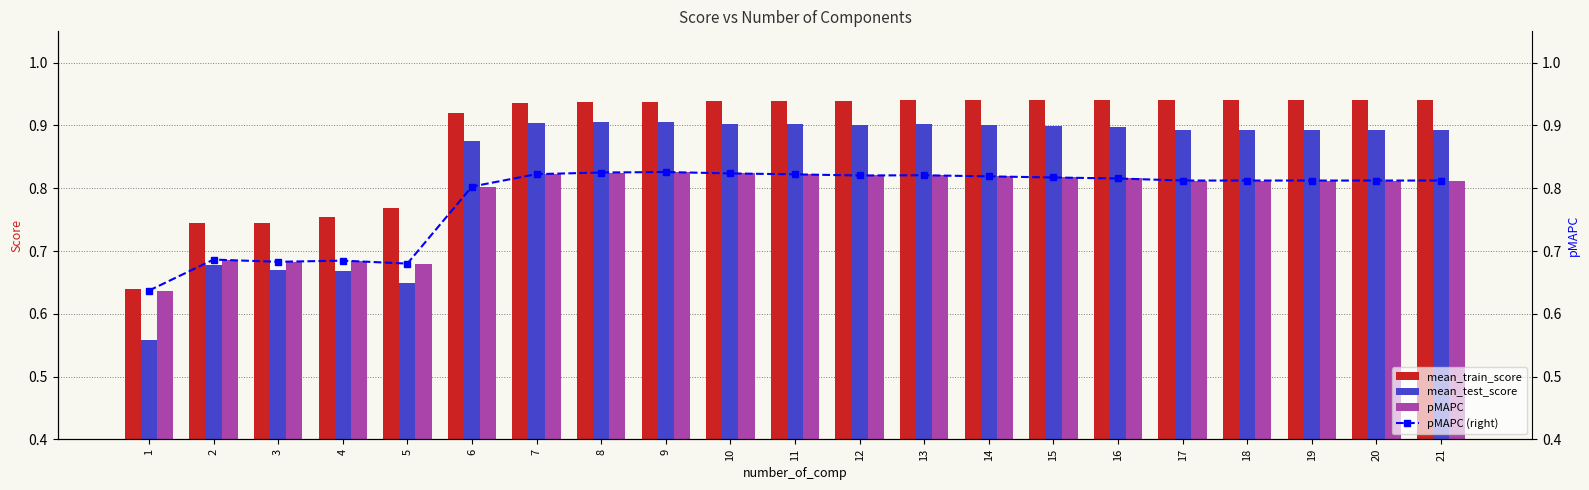

Does the chart contain any negative values?

No